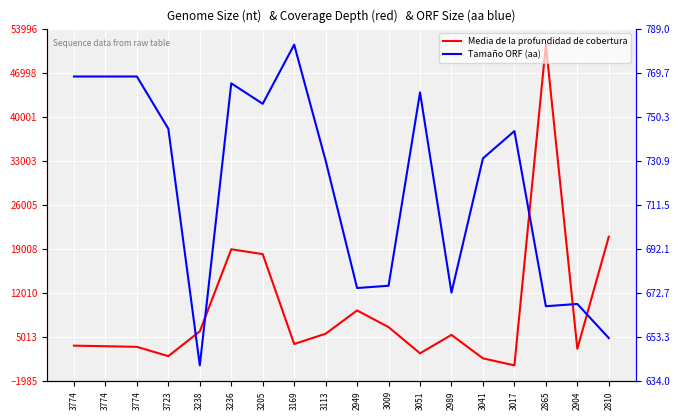

What is the value of the Tamaño ORF (aa) point at the 2nd from the left?

768.0